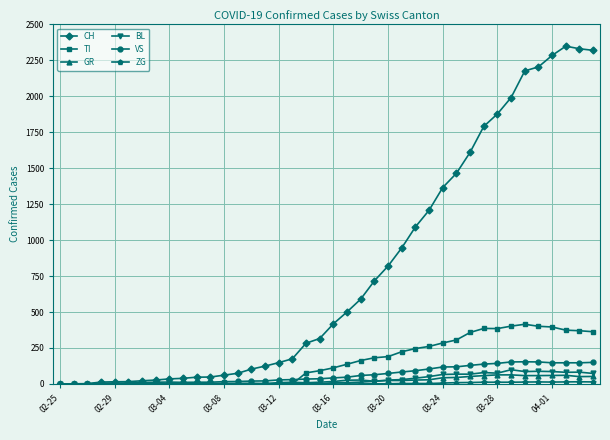

What is the greatest value displayed?

2349